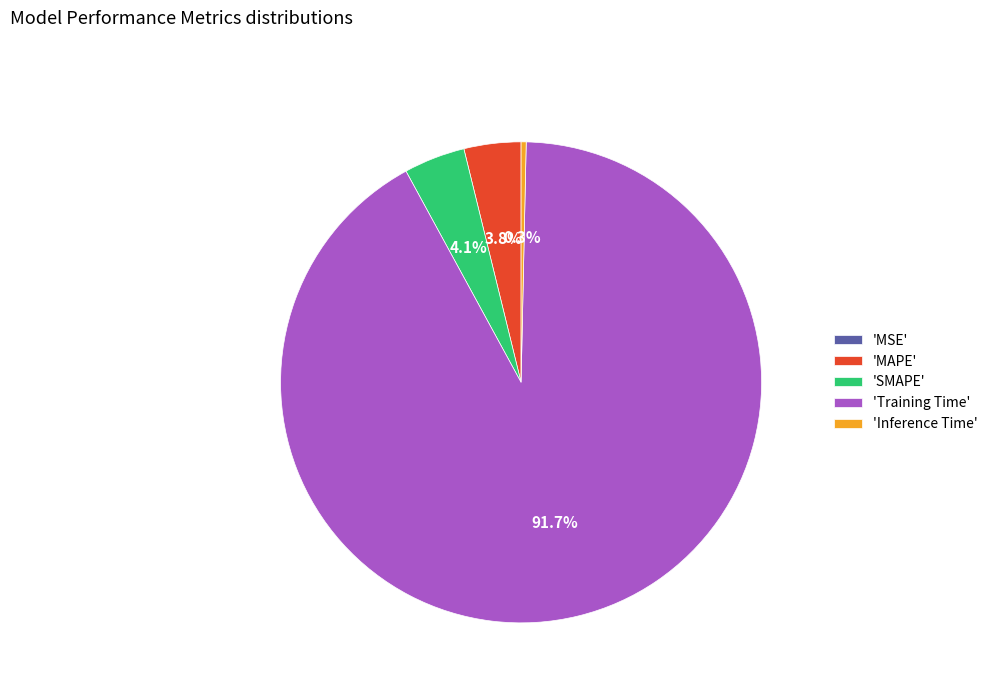

What is the largest slice in the pie chart?

'Training Time'